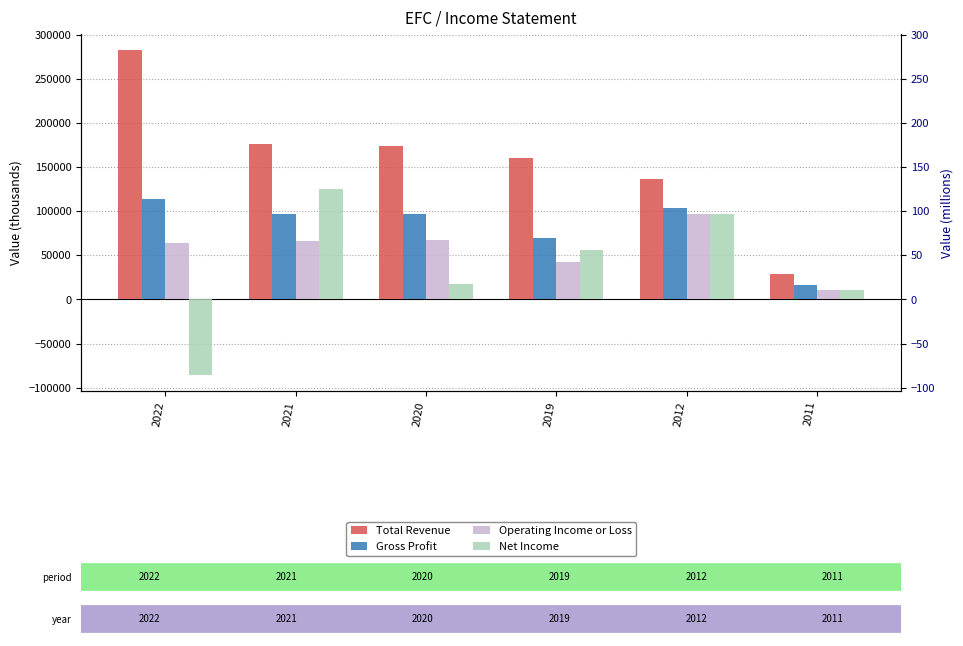

How many values in the Gross Profit series exceed 97100?

2